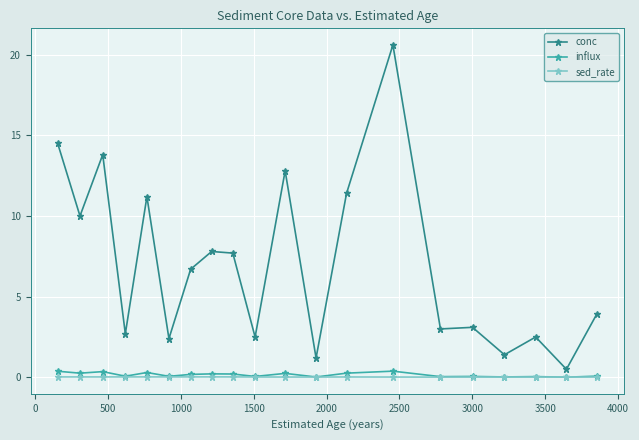

What is the value of the conc point at the 6th from the left?

2.4